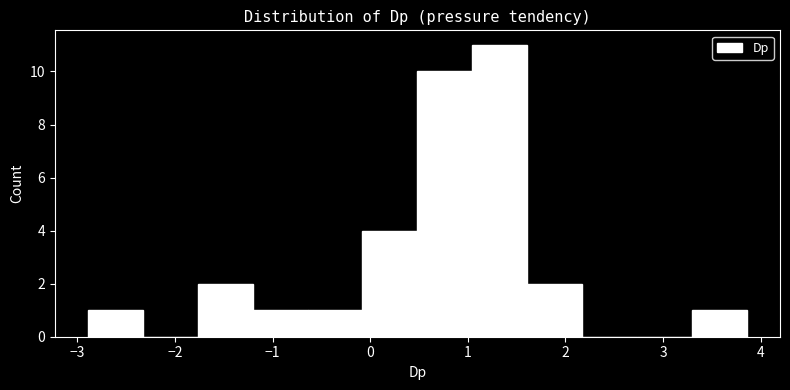

Over which range of the x-axis is the bar tallest?

1.0 to 1.6